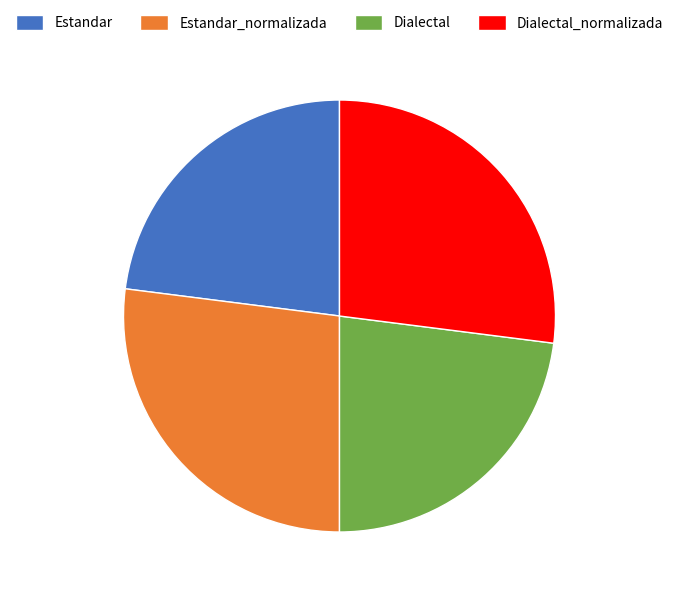

What is the ratio of the value at Estandar to the value at Estandar_normalizada?

0.9